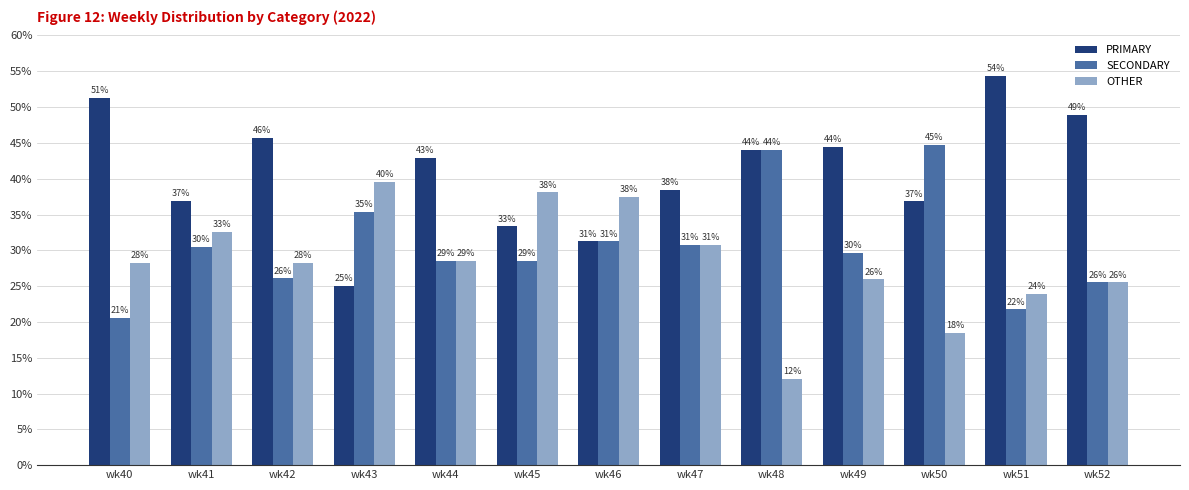

What are all the series names shown in the legend?

PRIMARY, SECONDARY, OTHER